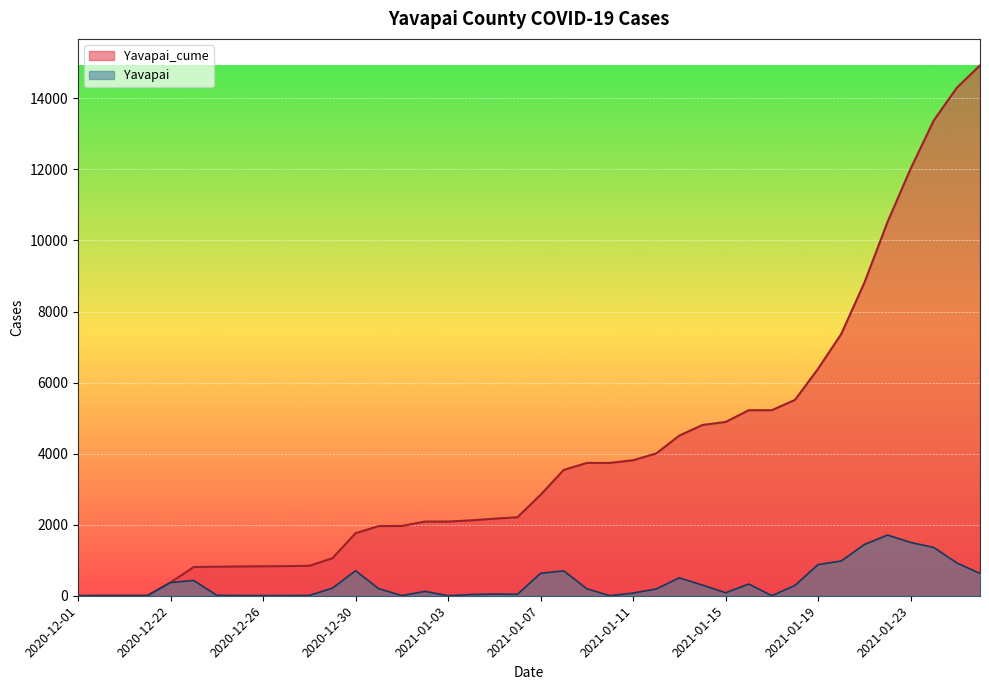

True or false: Yavapai_cume has a value of 8 at 2020-12-19.

False